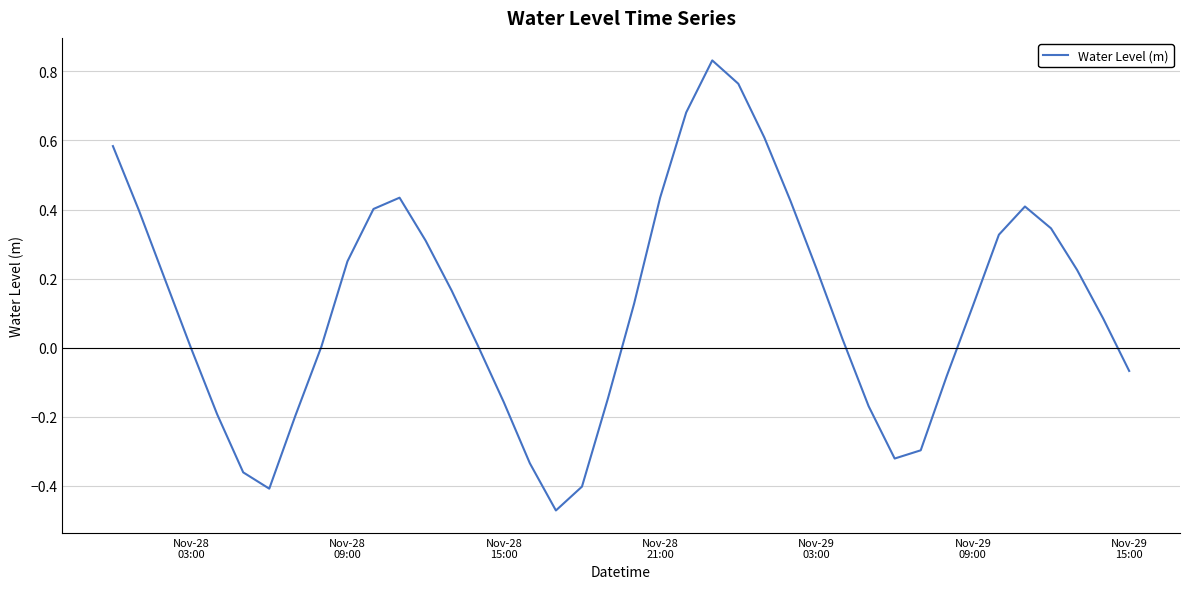

What is the difference between the maximum and minimum values?

1.3